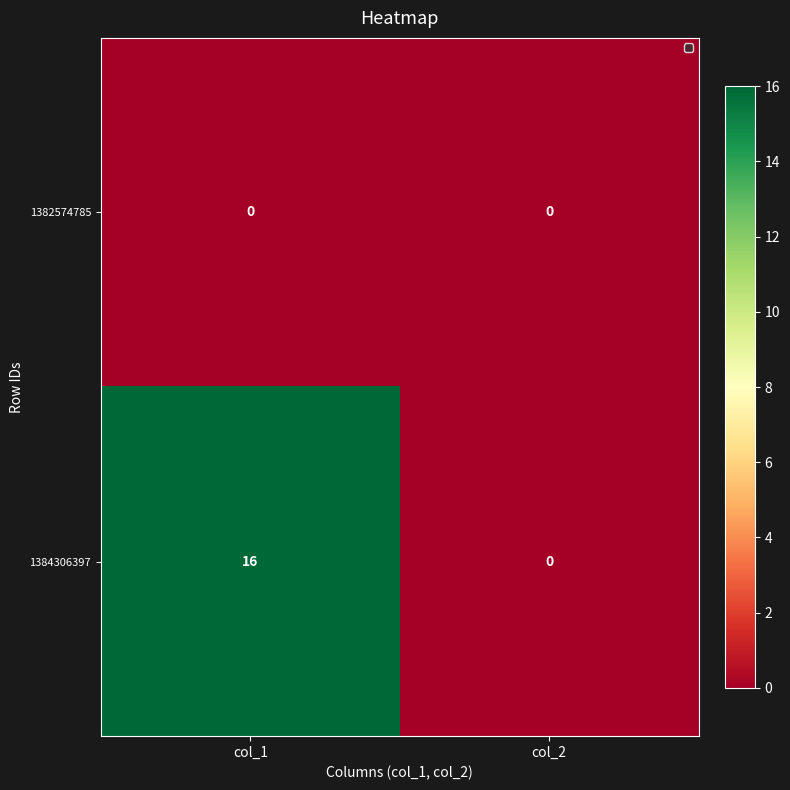

Reading left to right, what are all the values shown in this chart?

1382574785: col_1=0	col_2=0
1384306397: col_1=16	col_2=0